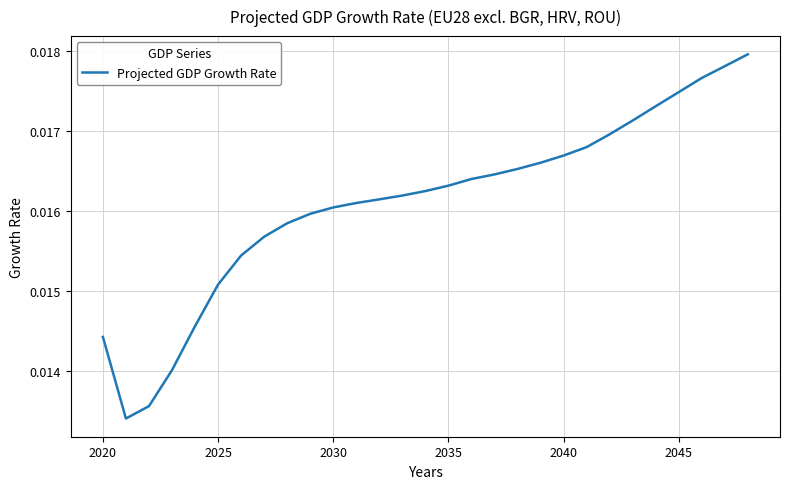

Is this an area chart (filled region under the line)?

No